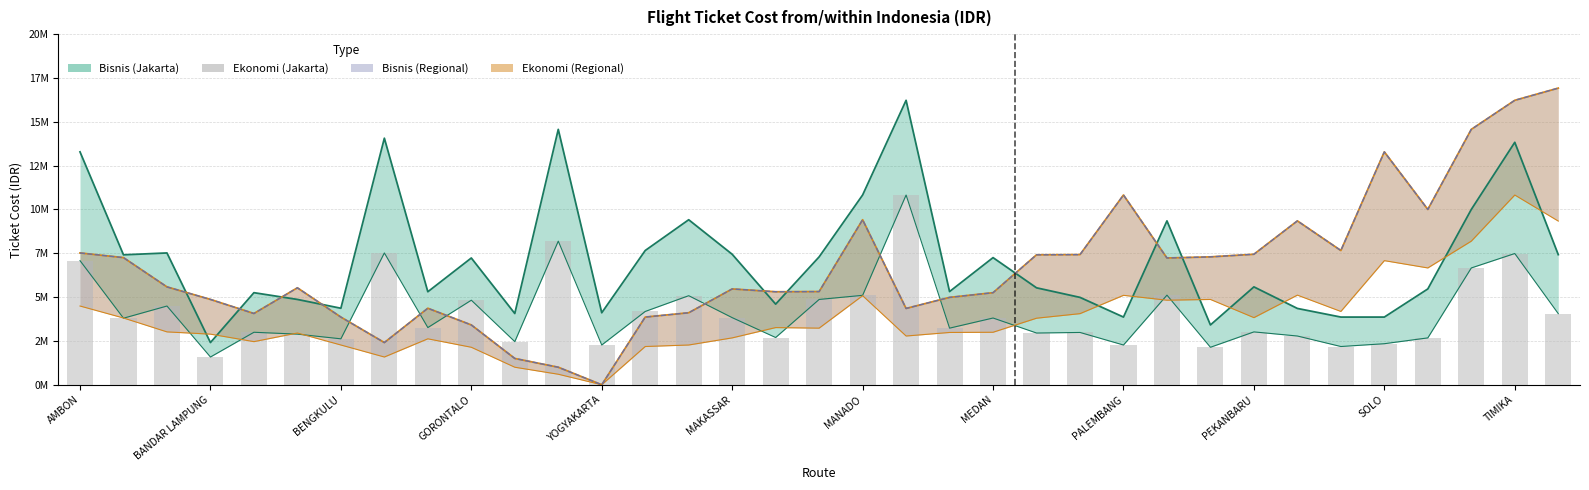

Where is the data nearest to the value 6203500?

32